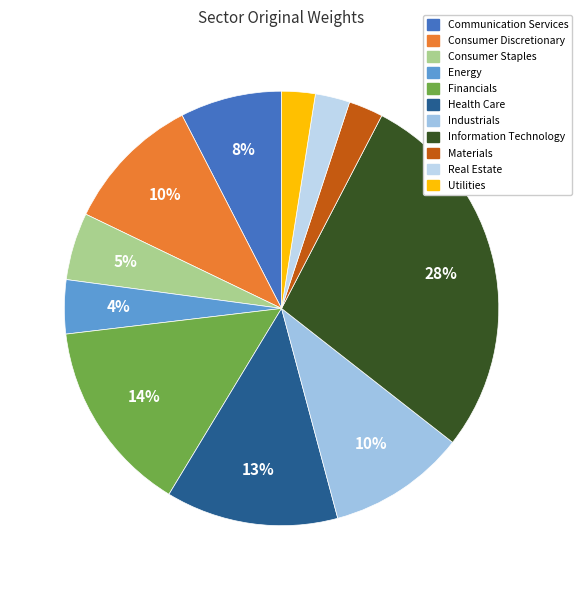

To the nearest percent, what is the combined percentage of Materials and Communication Services?

10%